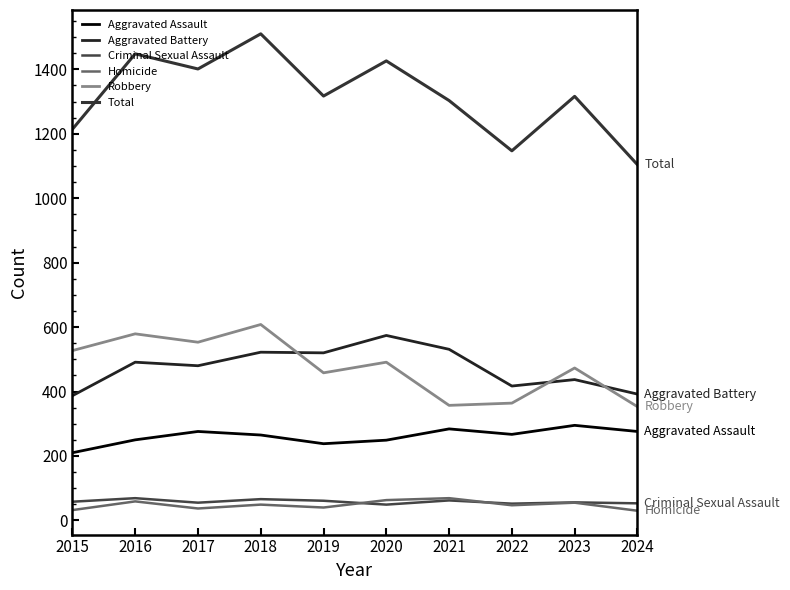

What is the difference between the highest and lowest values at 2022?

1100